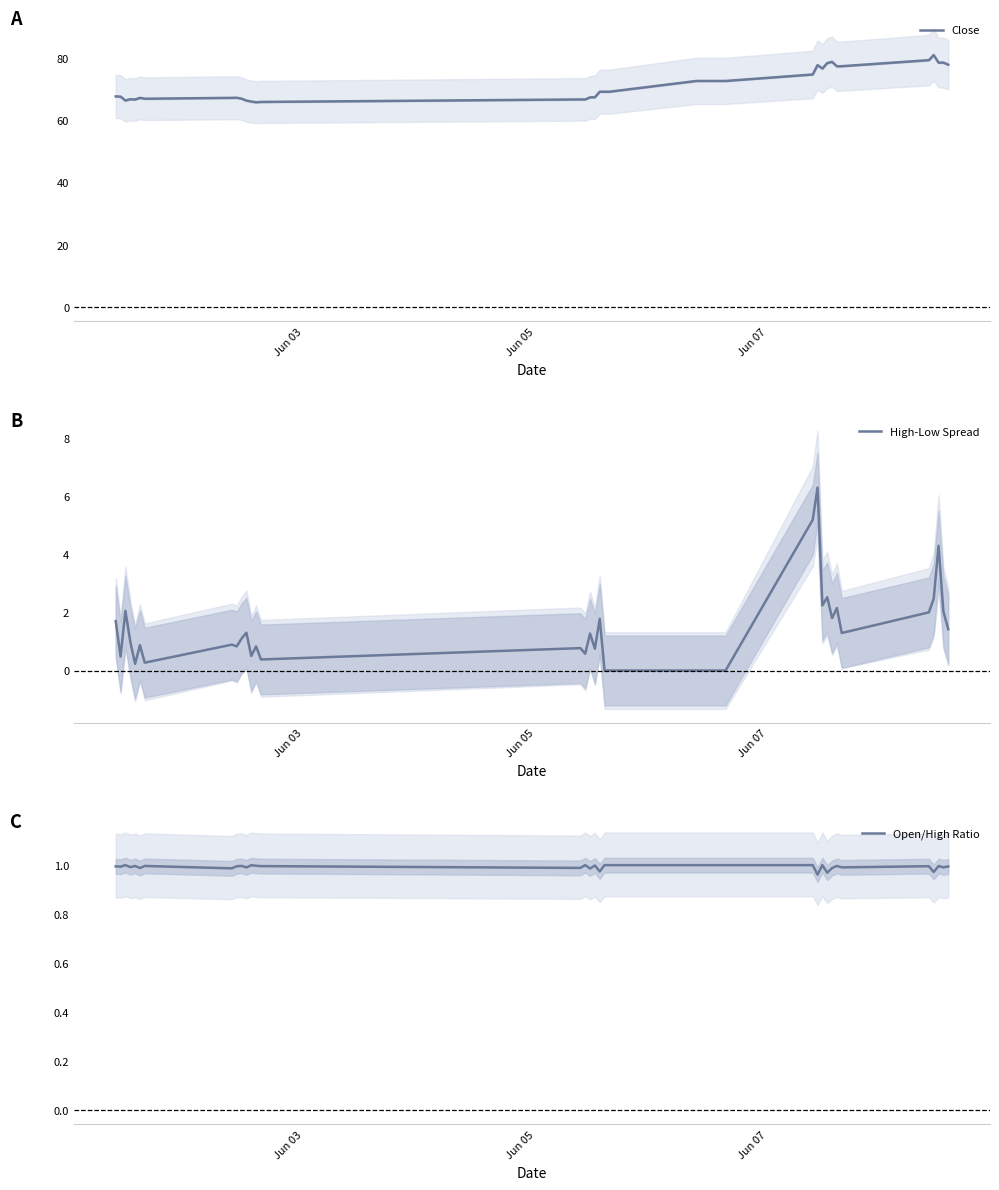

What is the lowest value of the Close series?

65.8